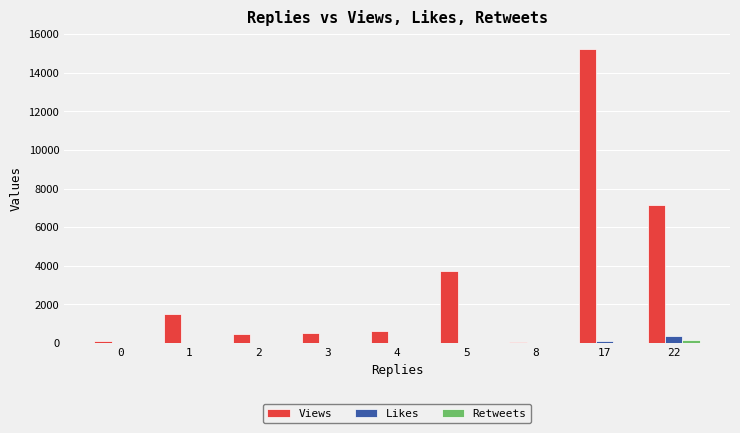

What is the sum of all Likes values?

471